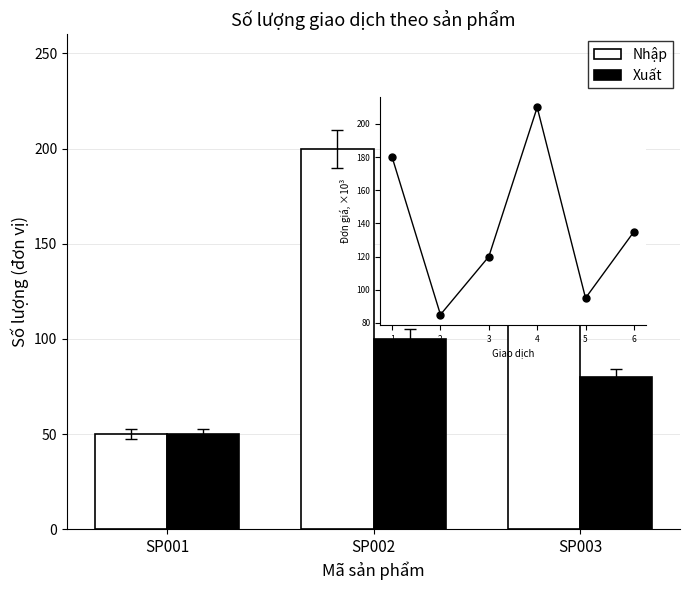

What are all the series names shown in the legend?

Nhập, Xuất